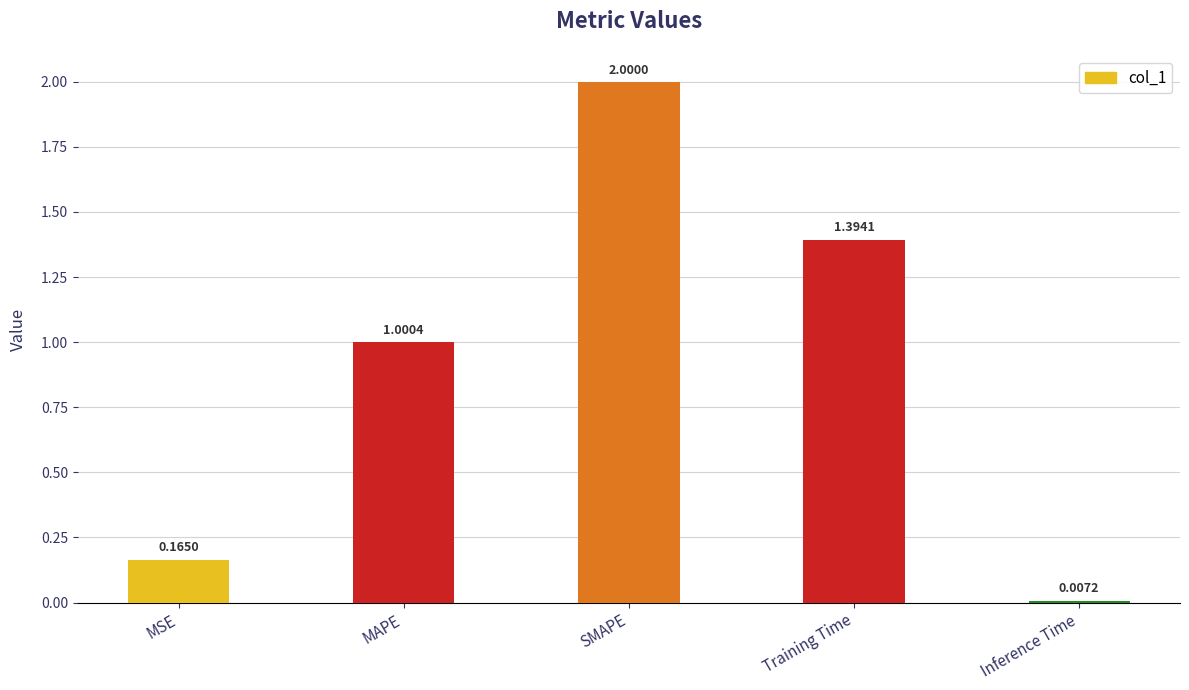

What is the average value?

0.9